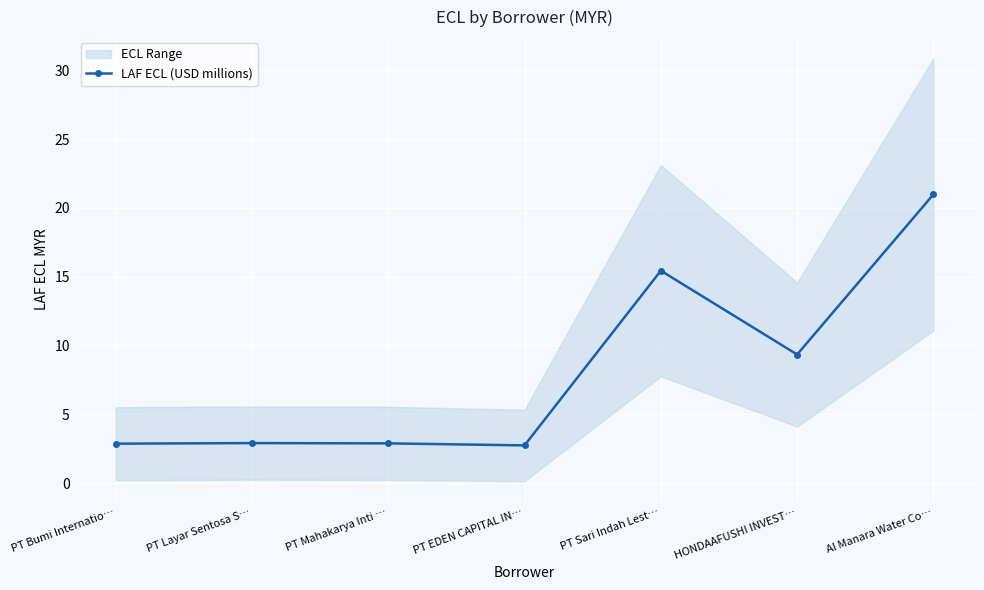

Reading left to right, list all the values displayed in this chart.

2.9	2.9	2.9	2.7	15.4	9.3	21.0